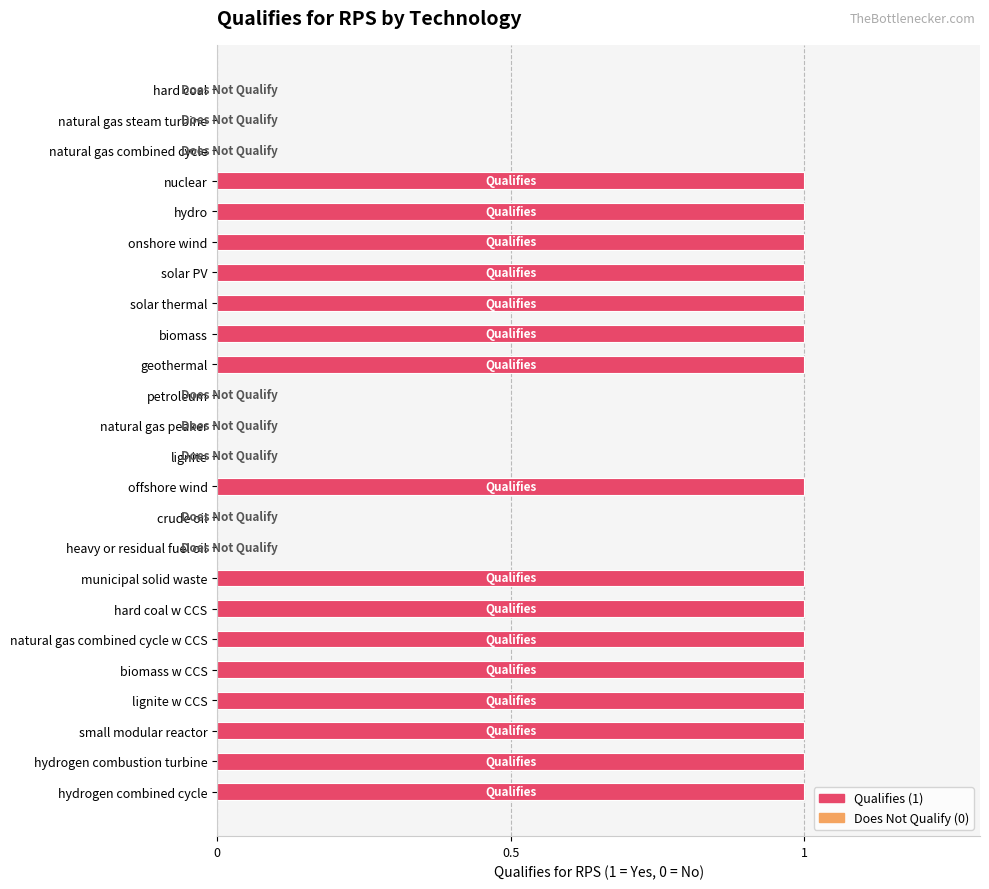

Reading top to bottom, transcribe all the data shown in this chart.

hard coal=0	natural gas steam turbine=0	natural gas combined cycle=0	nuclear=1	hydro=1	onshore wind=1	solar PV=1	solar thermal=1	biomass=1	geothermal=1	petroleum=0	natural gas peaker=0	lignite=0	offshore wind=1	crude oil=0	heavy or residual fuel oil=0	municipal solid waste=1	hard coal w CCS=1	natural gas combined cycle w CCS=1	biomass w CCS=1	lignite w CCS=1	small modular reactor=1	hydrogen combustion turbine=1	hydrogen combined cycle=1